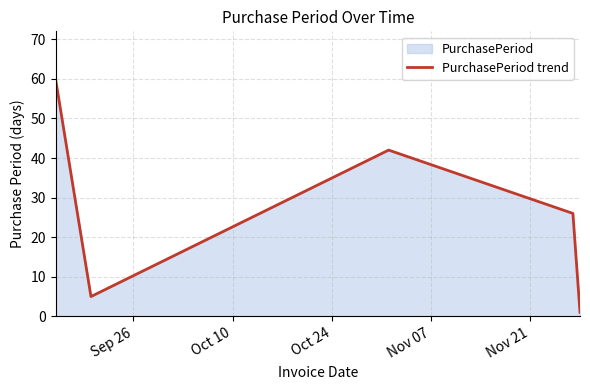

What is the maximum value shown in the chart?

60